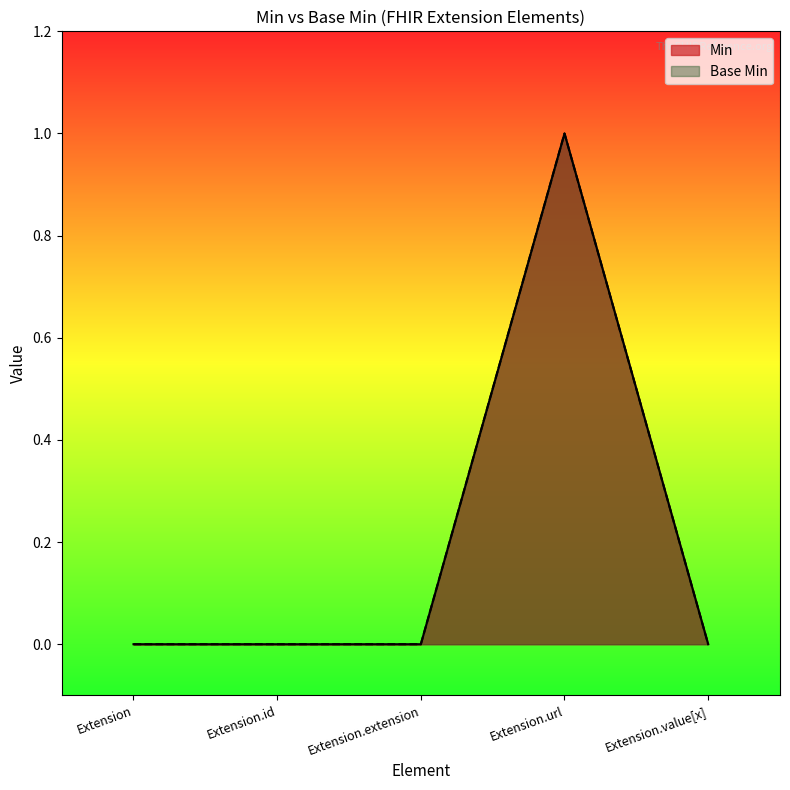

What is the sum of all Min values?

1